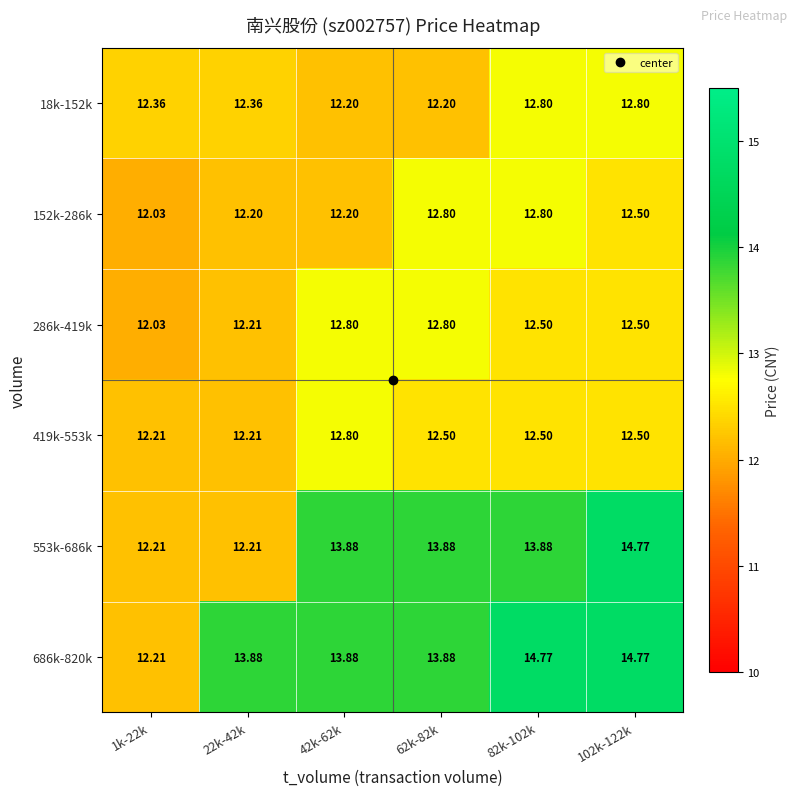

Is the value of 286k-419k at 102k-122k greater than the value of 18k-152k at 22k-42k?

Yes